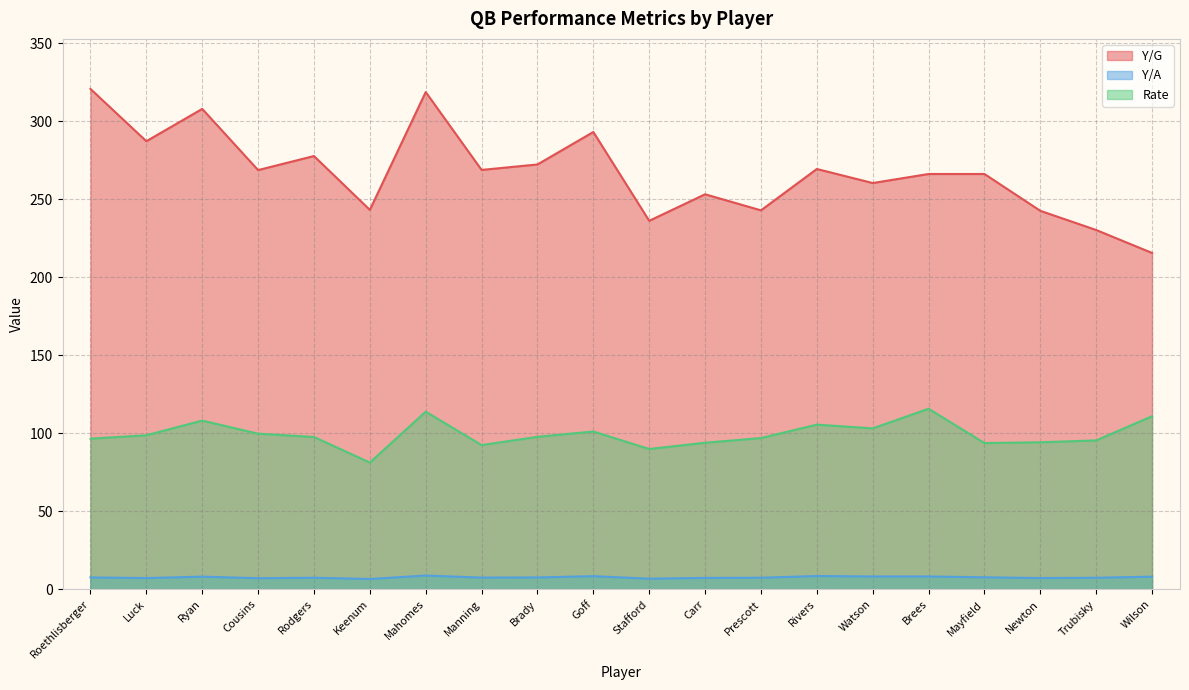

The Y/A series shows 7.1 at Cousins. True or false?

True